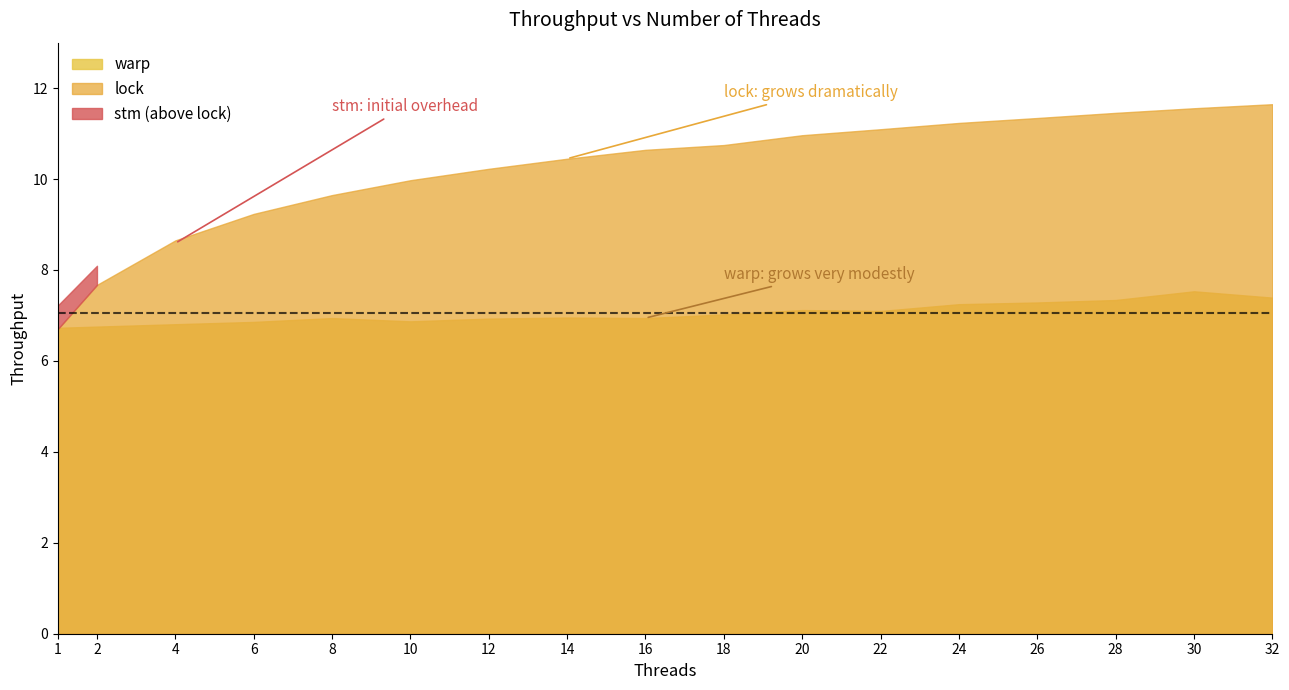

What is the value of the stm point at the 17th from the left?

11.0